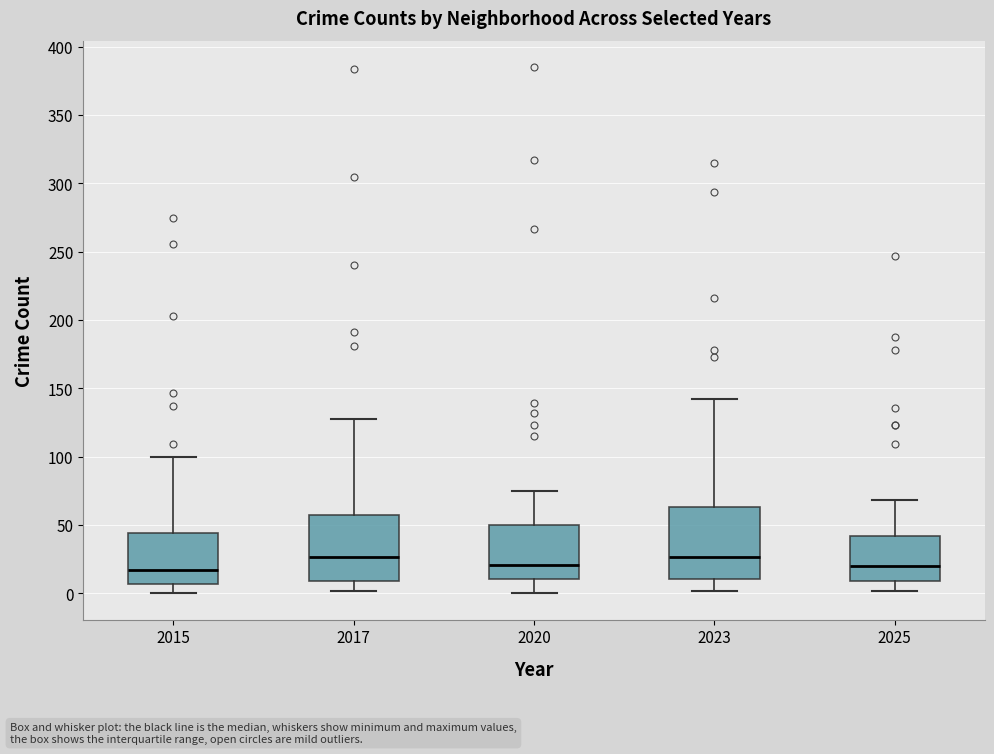

Reading left to right, read every box against the y-axis: the position of its median line, the range the box covers, and the ends of its whiskers. The values are not printed on the chart, so give them approximately, as read against the axis.

2015: median 15, box 5 to 45, whiskers 0 to 100
2017: median 25, box 10 to 60, whiskers 0 to 130
2020: median 20, box 10 to 50, whiskers 0 to 75
2023: median 25, box 10 to 65, whiskers 0 to 140
2025: median 20, box 10 to 40, whiskers 0 to 70